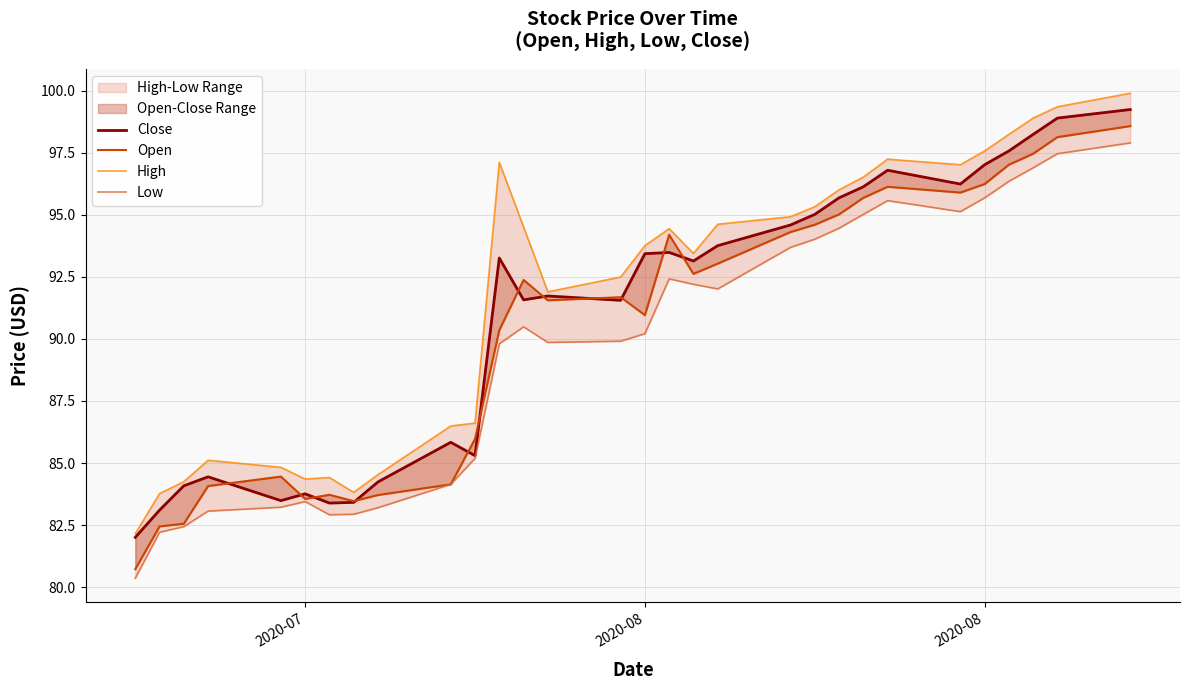

True or false: Low and Close intersect in this chart.

False